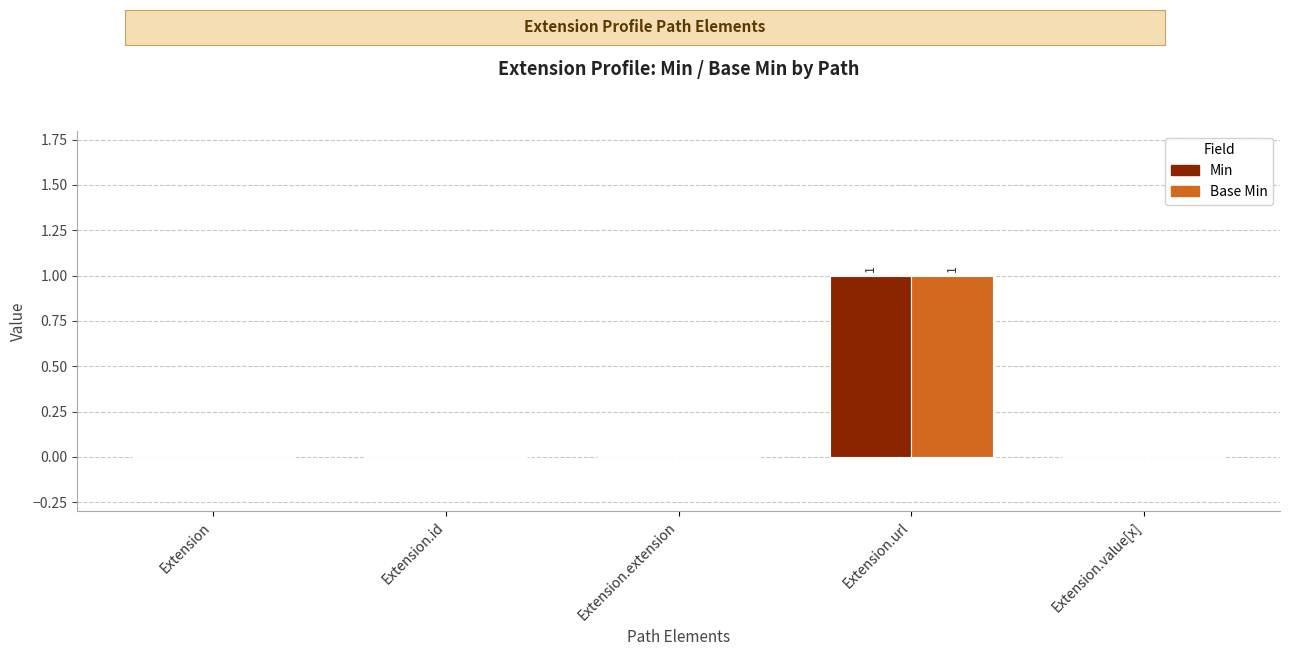

The Base Min series shows 1 at Extension. True or false?

False